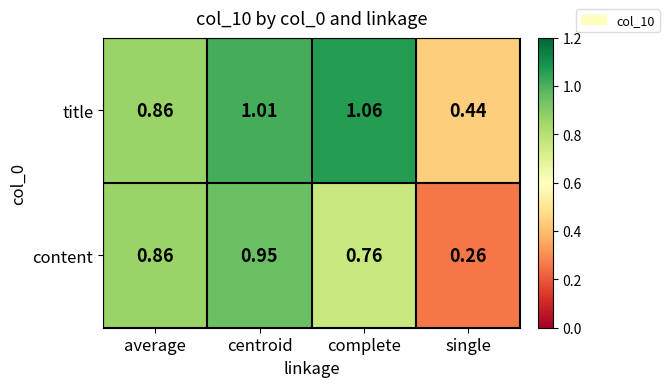

Which series has the largest total across all categories?

title